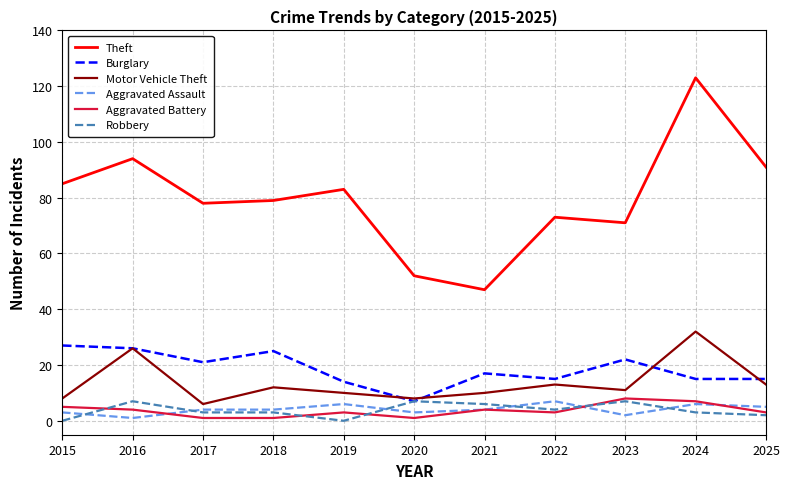

What value does the Theft series have at 2016?

94